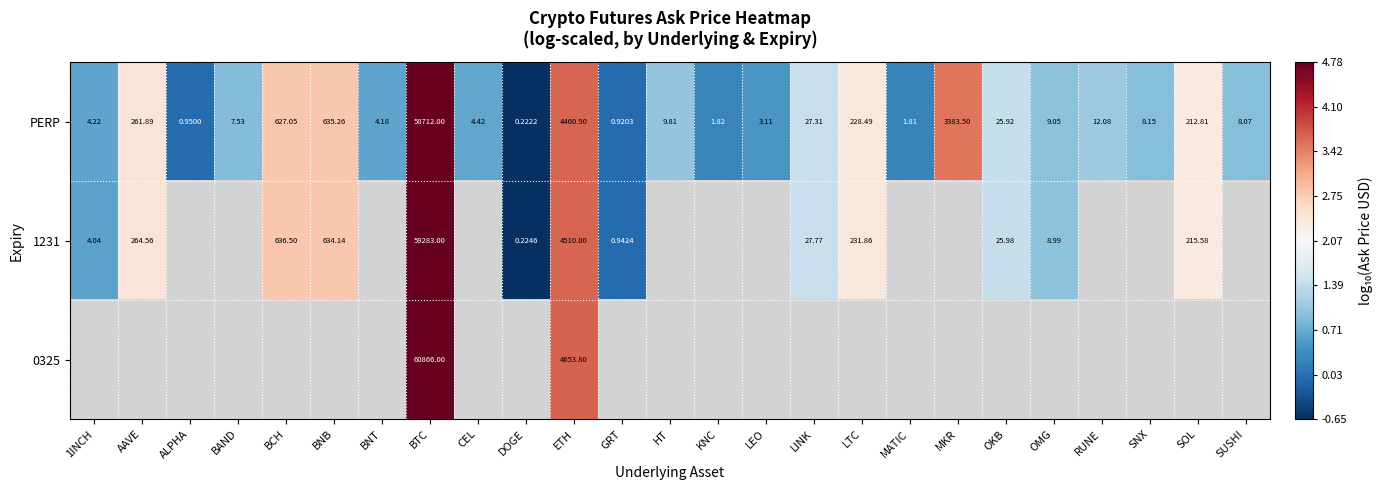

Which category has the highest value in the PERP series?

BTC